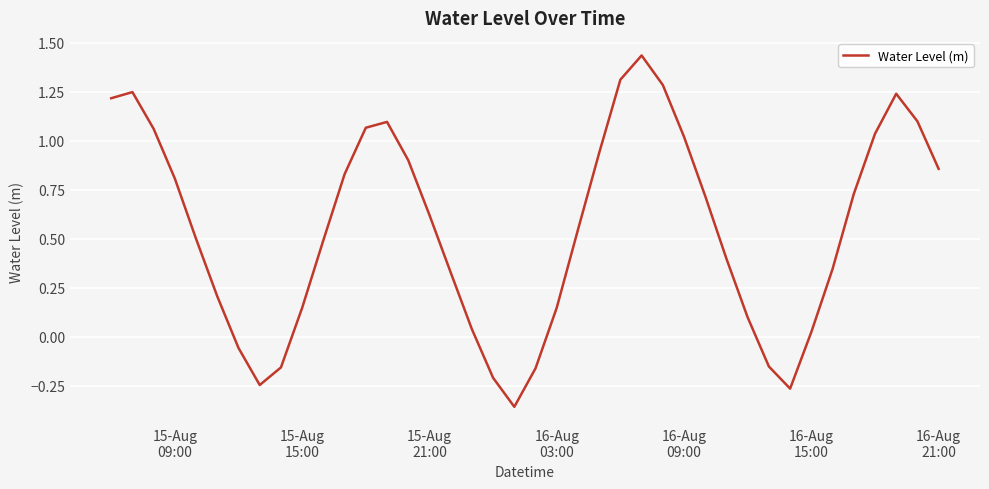

What is the difference between the maximum and minimum values?

1.8